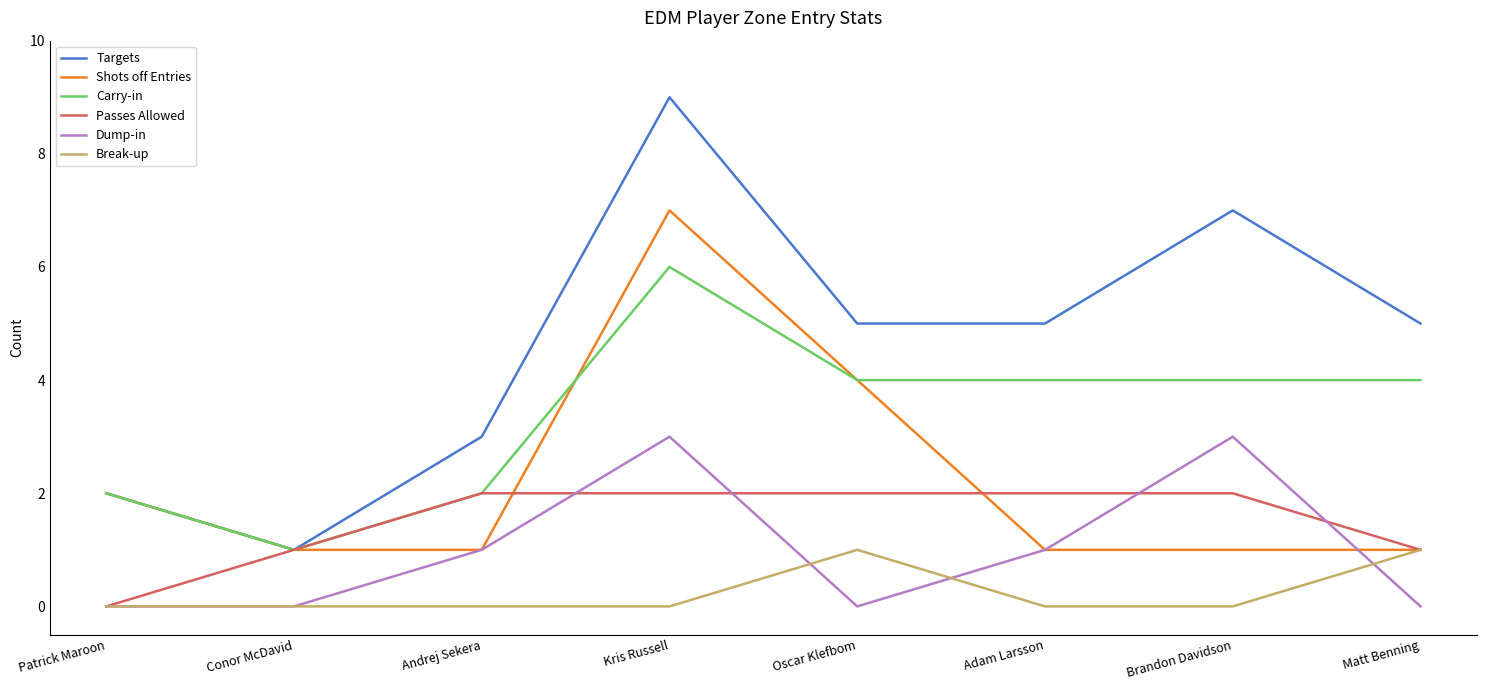

What is the minimum value for Shots off Entries?

1